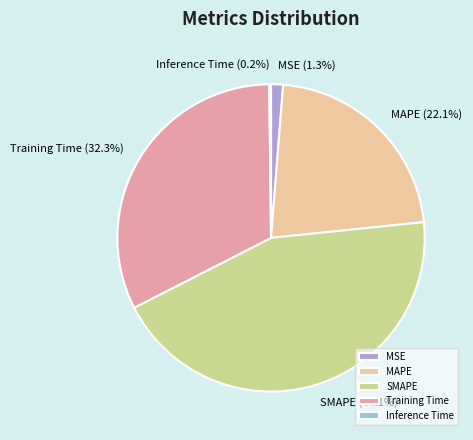

Which category has the biggest portion of the pie?

SMAPE